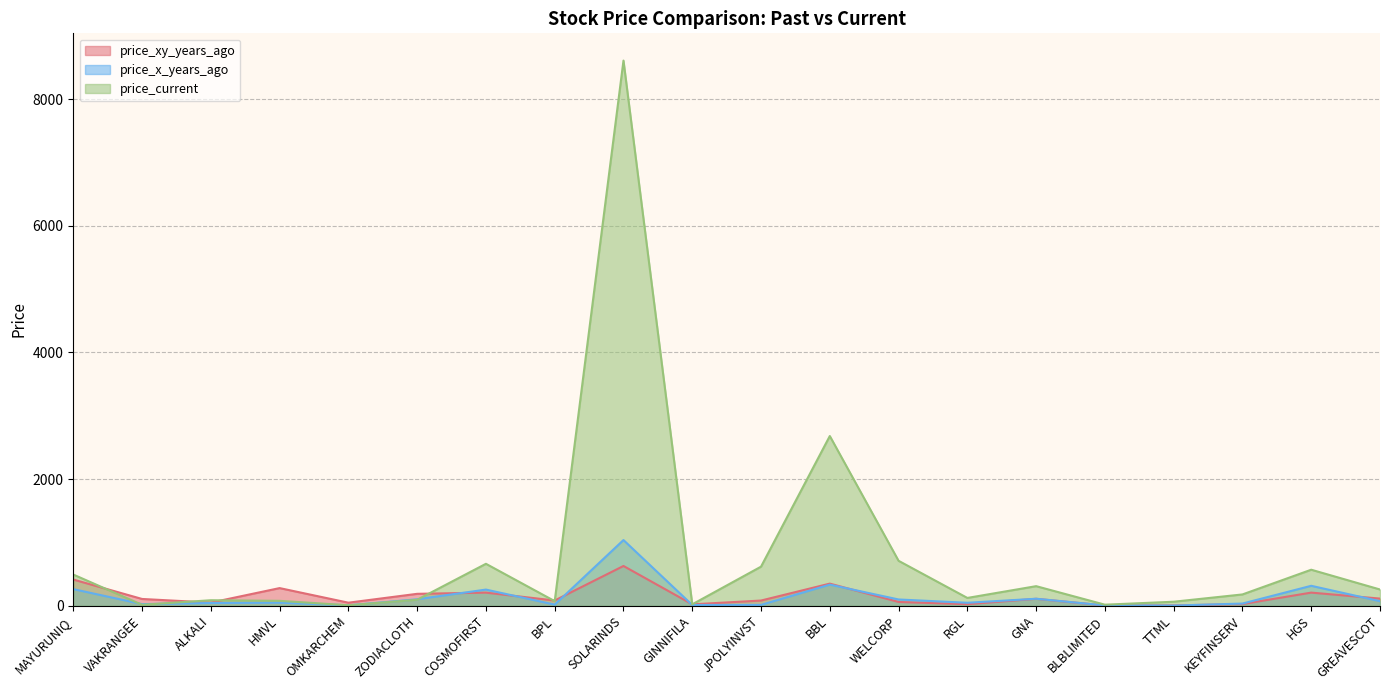

What is the label of the 18th point from the right?

ALKALI